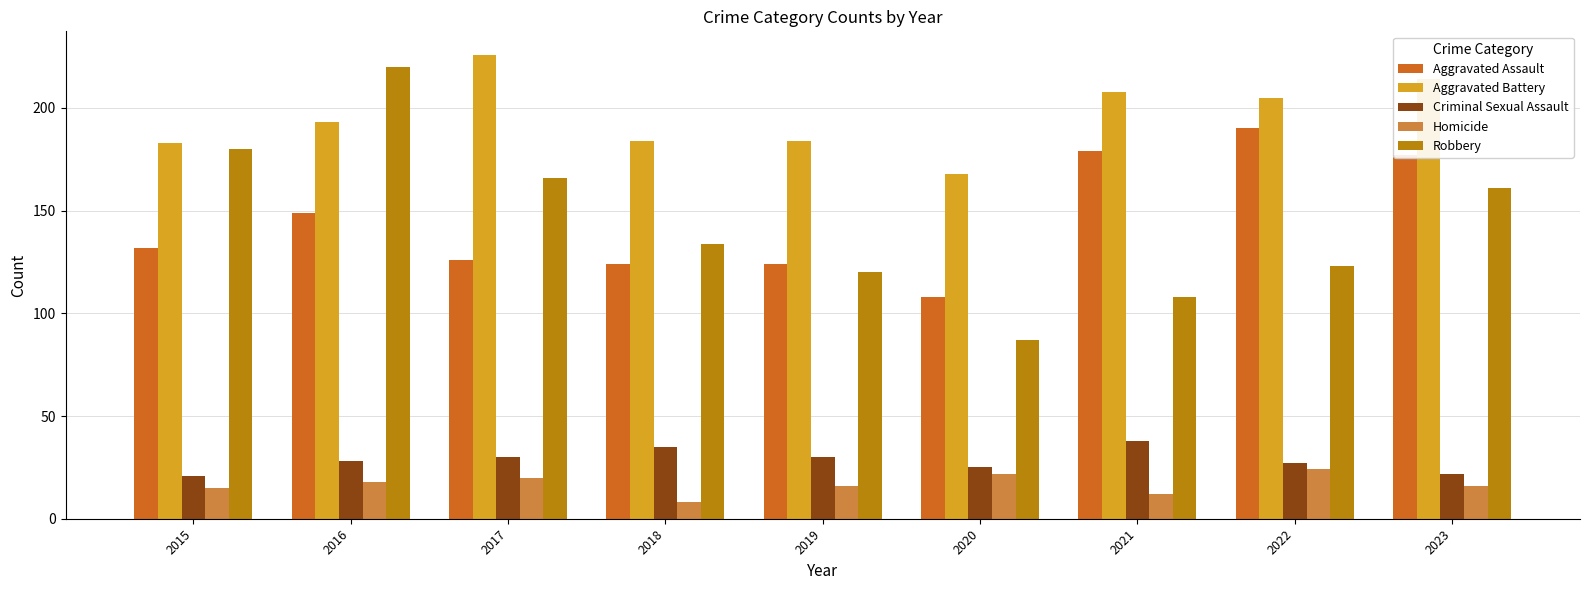

Rank the series by their maximum value, from highest to lowest.

Aggravated Battery, Robbery, Aggravated Assault, Criminal Sexual Assault, Homicide